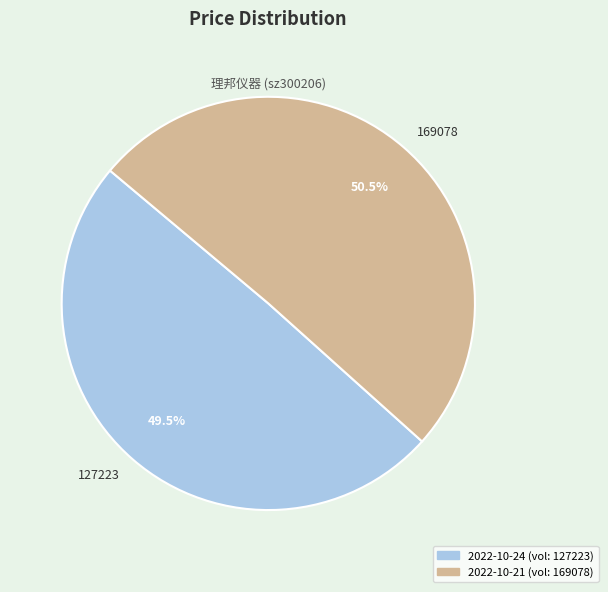

Which category has the biggest portion of the pie?

169078